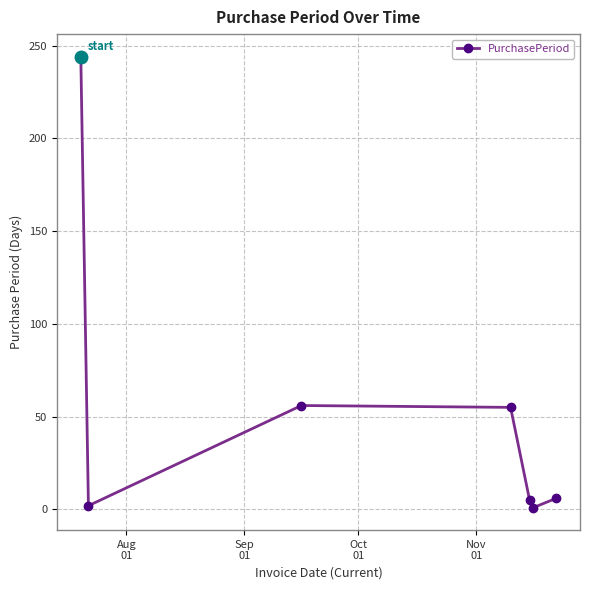

True or false: the data has more than 2 interior local peaks.

False